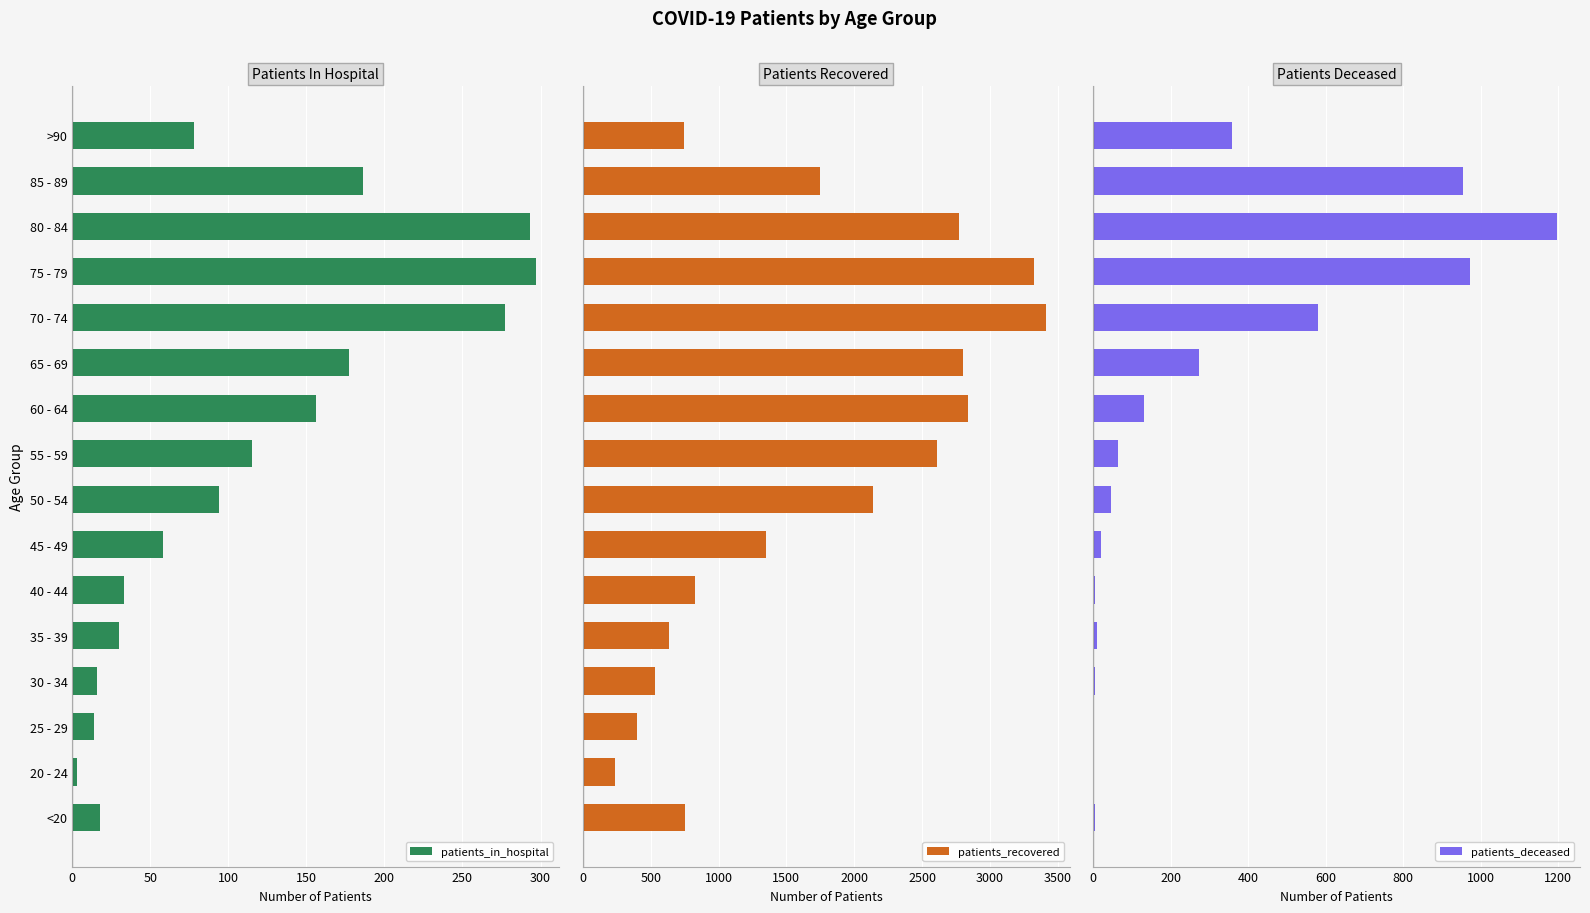

What is the highest value of the patients_deceased series?

1196